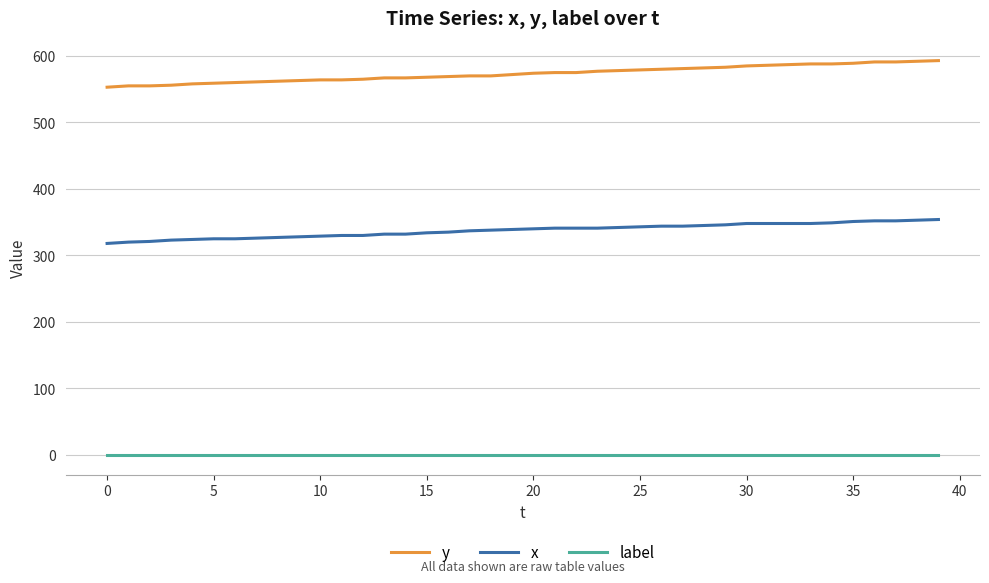

Is this an area chart (filled region under the line)?

No